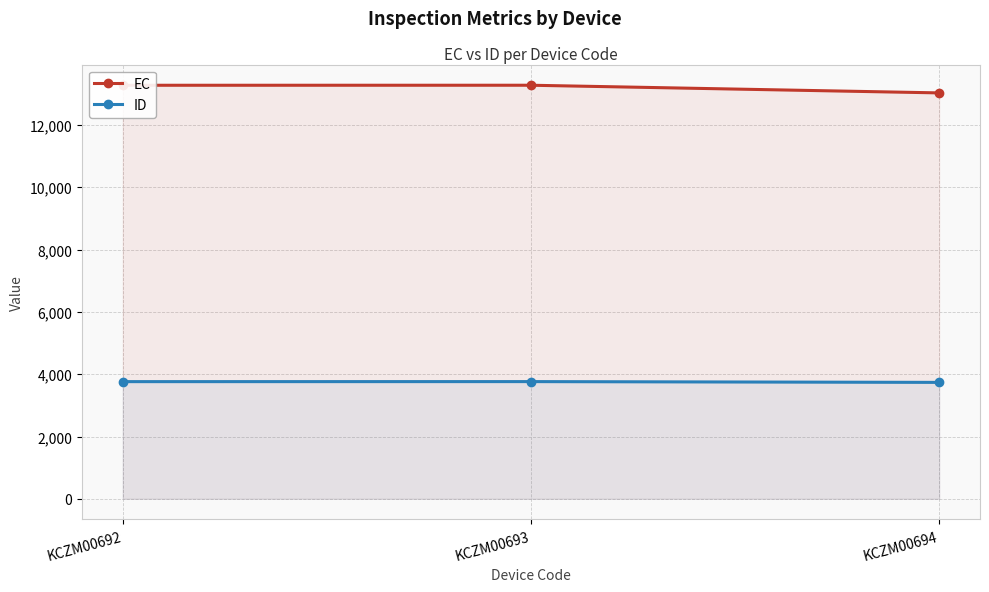

Count the number of data series in this chart.

2